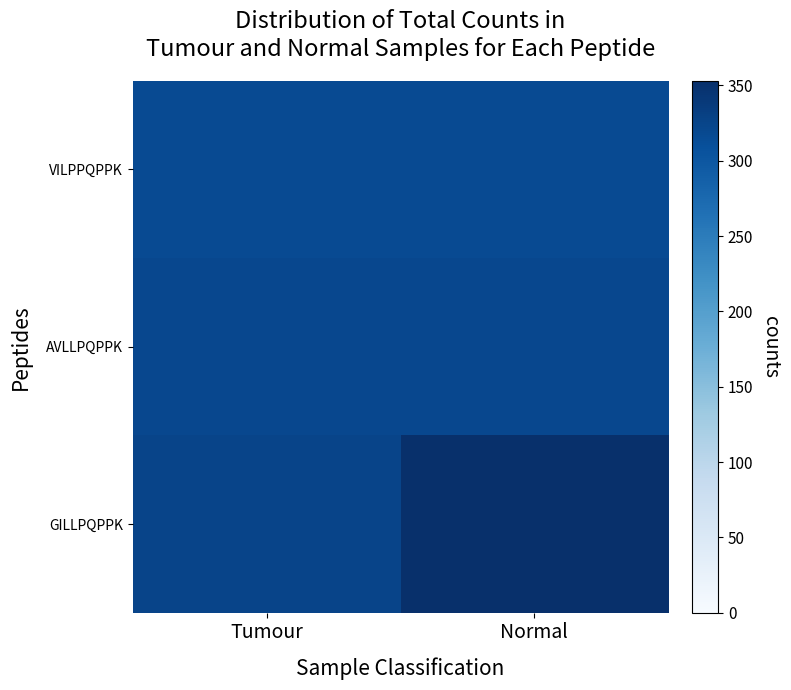

Reading left to right, transcribe all the data shown in this chart.

VILPPQPPK: Tumour=316	Normal=316
AVLLPQPPK: Tumour=320	Normal=320
GILLPQPPK: Tumour=325	Normal=353